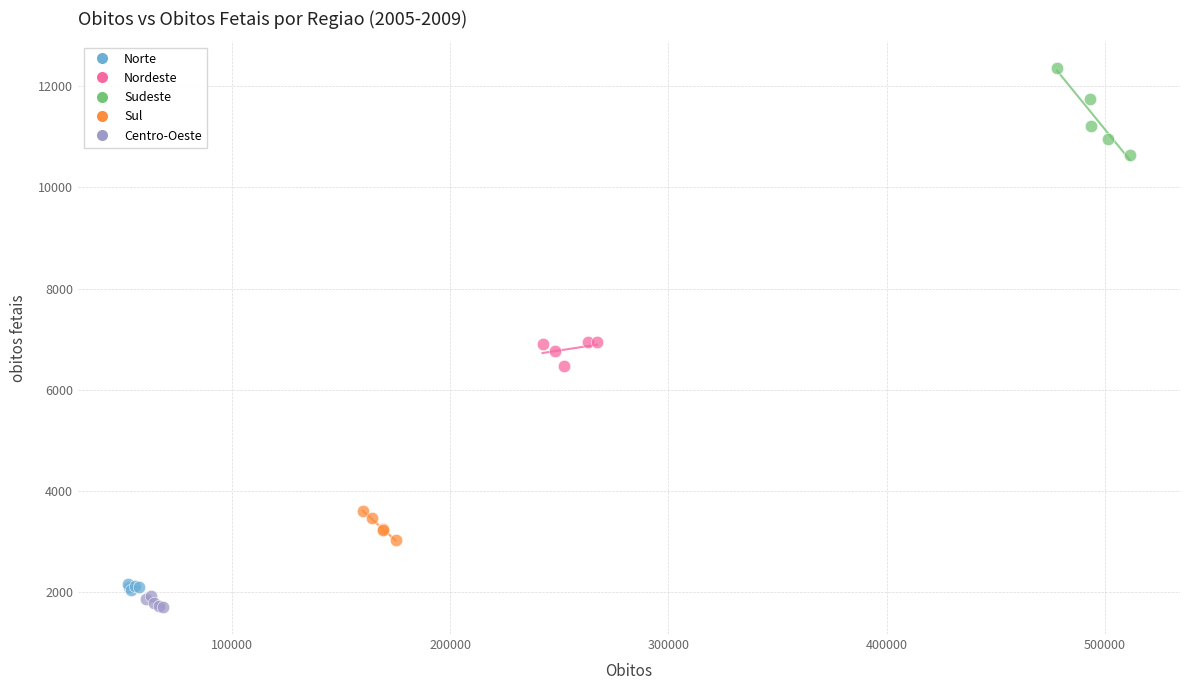

Which series reaches the maximum Y coordinate?

Sudeste